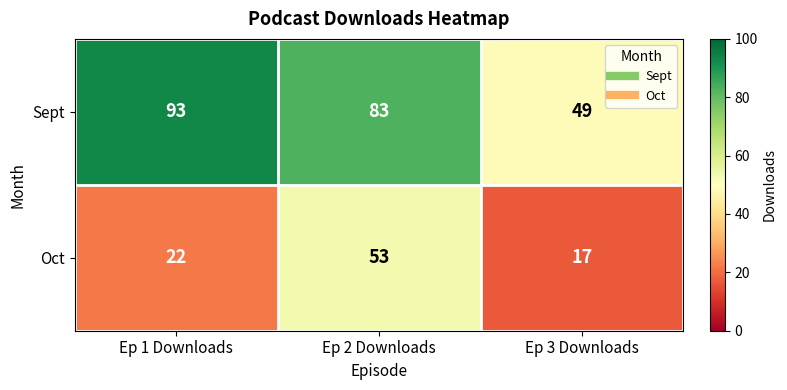

Reading left to right, extract all data points from this chart.

Sept: Ep 1 Downloads=93	Ep 2 Downloads=83	Ep 3 Downloads=49
Oct: Ep 1 Downloads=22	Ep 2 Downloads=53	Ep 3 Downloads=17